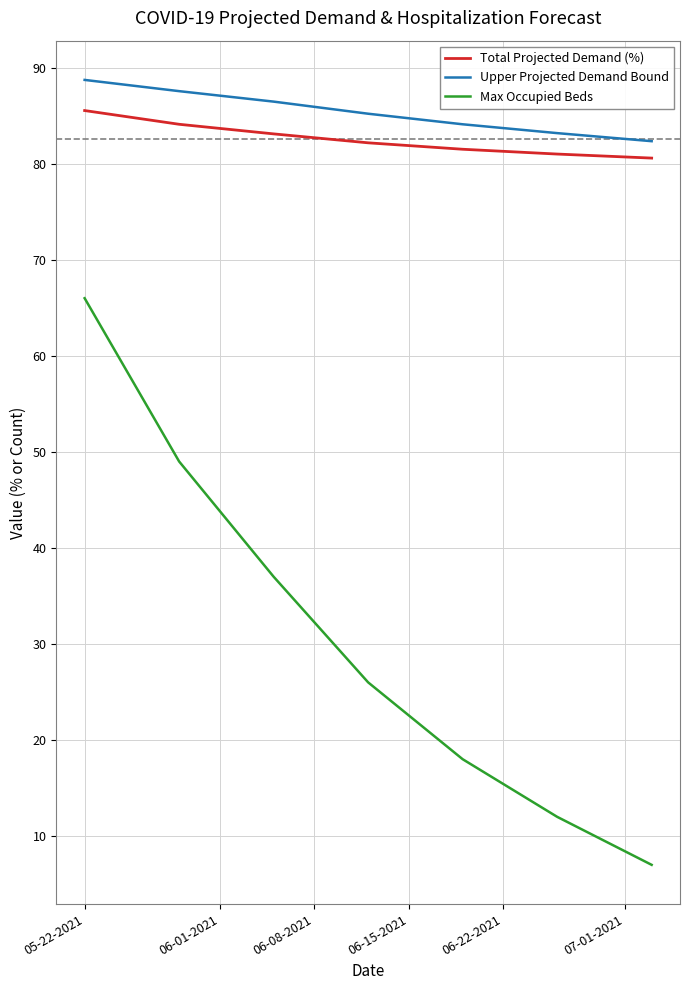

Is this an area chart (filled region under the line)?

No